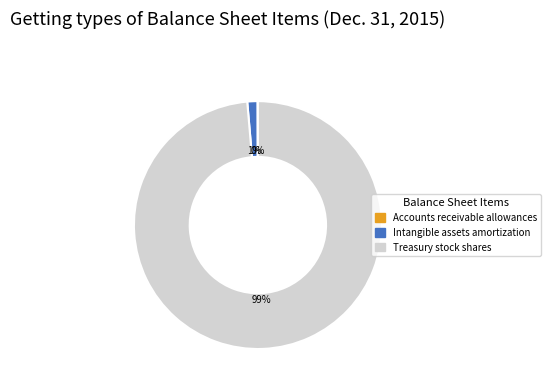

Combined, do Treasury stock shares and Intangible assets amortization account for over 50%?

Yes